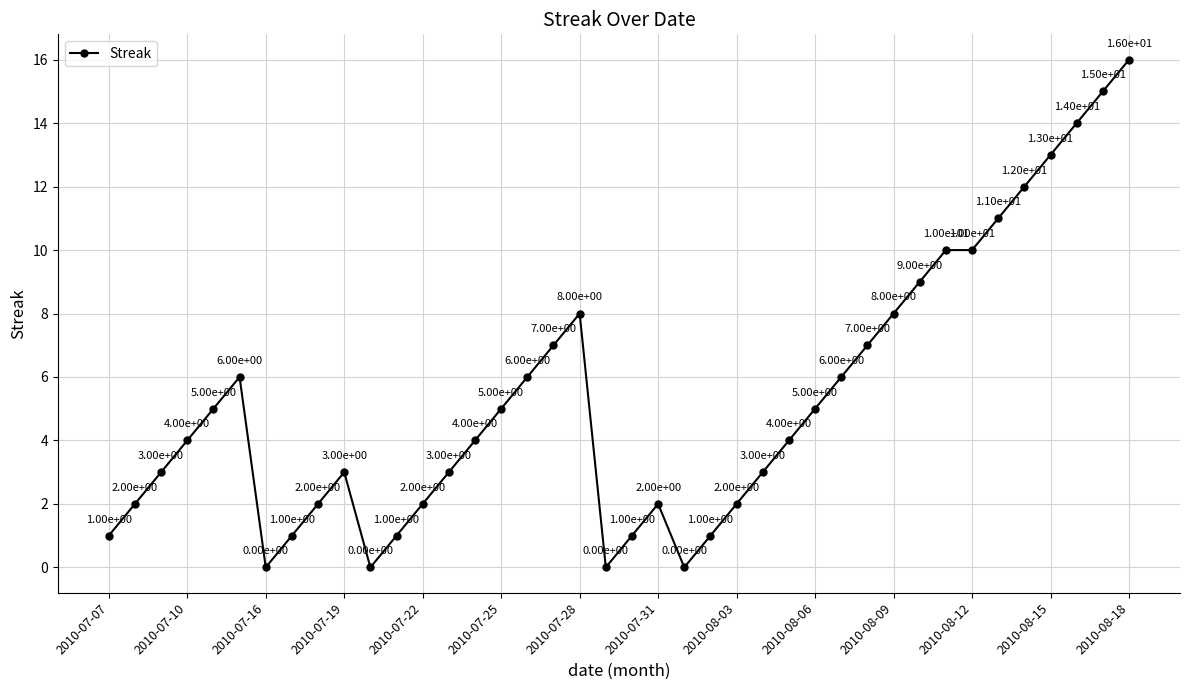

What is the average value?

5